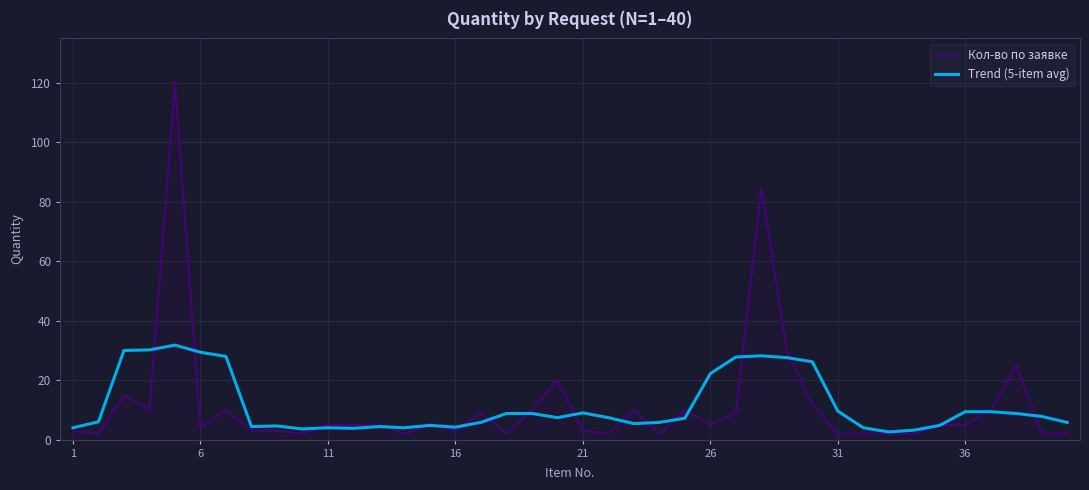

Which series has the widest spread of values?

Кол-во по заявке